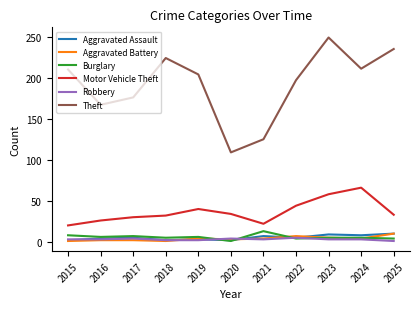

At which category is the sum across all series the highest?

2023